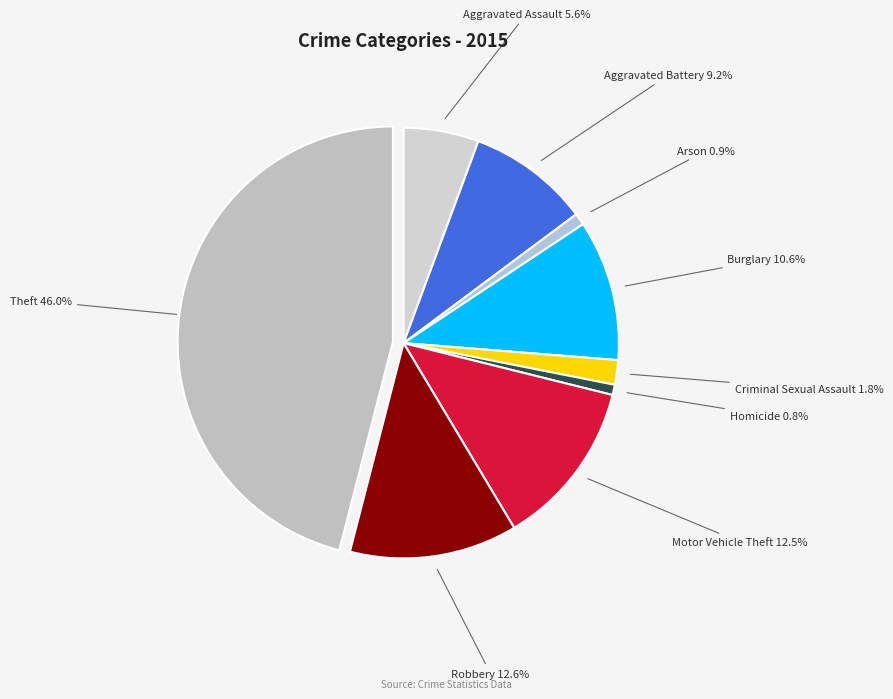

How many segments does this pie chart have?

9